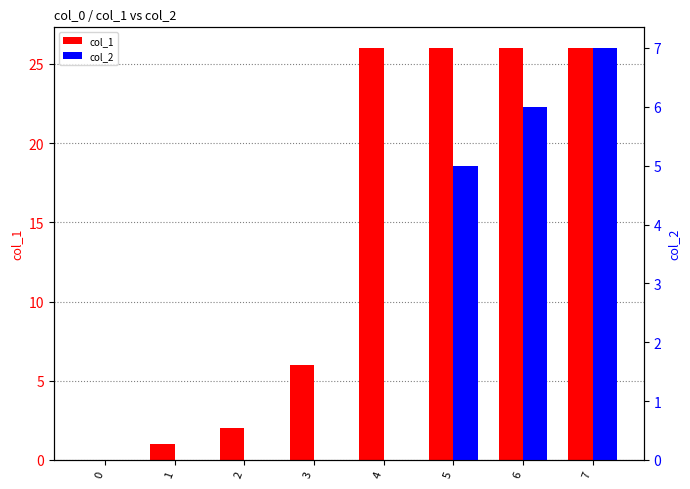

What are all the series names shown in the legend?

col_1, col_2